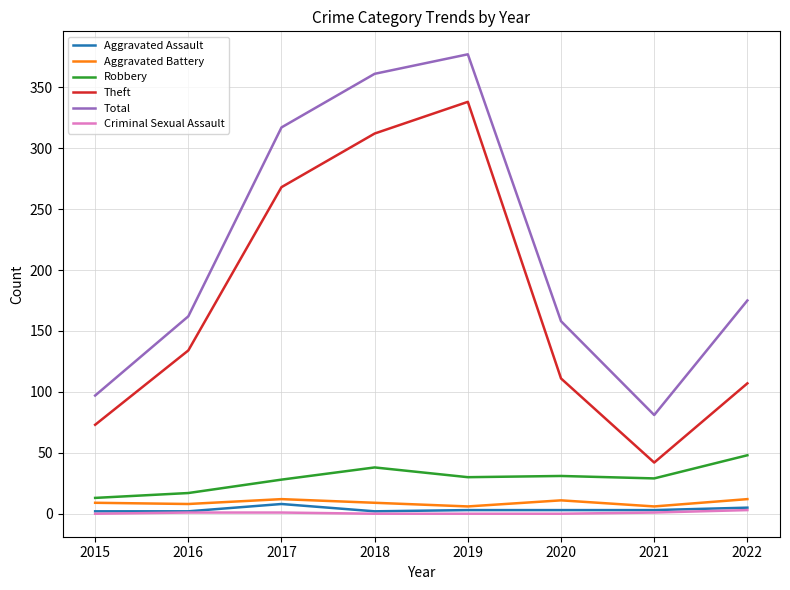

Which series has the largest total across all categories?

Total